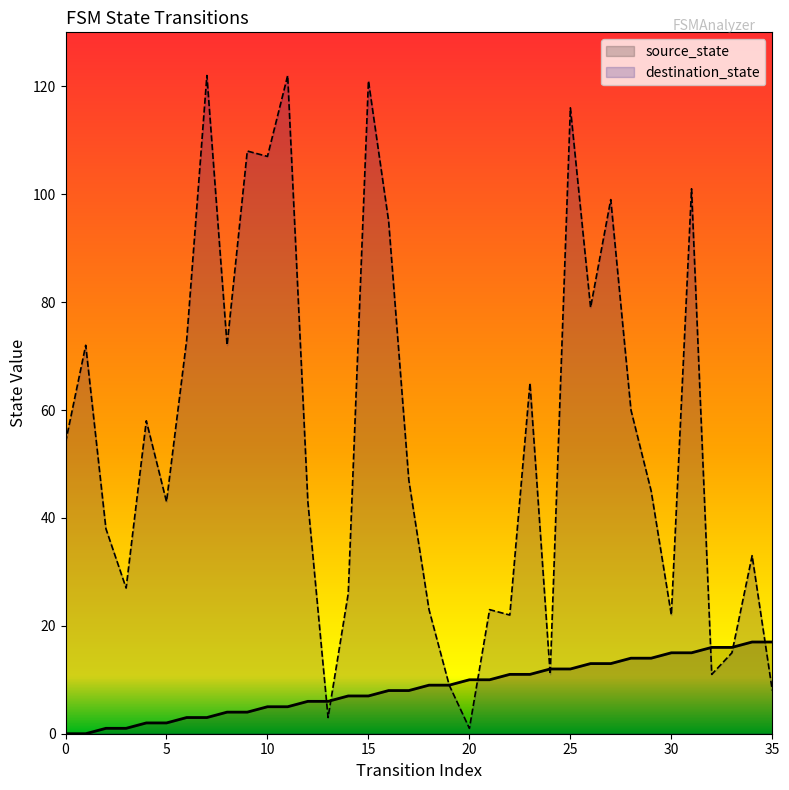

At which category is the sum across all series the highest?

15